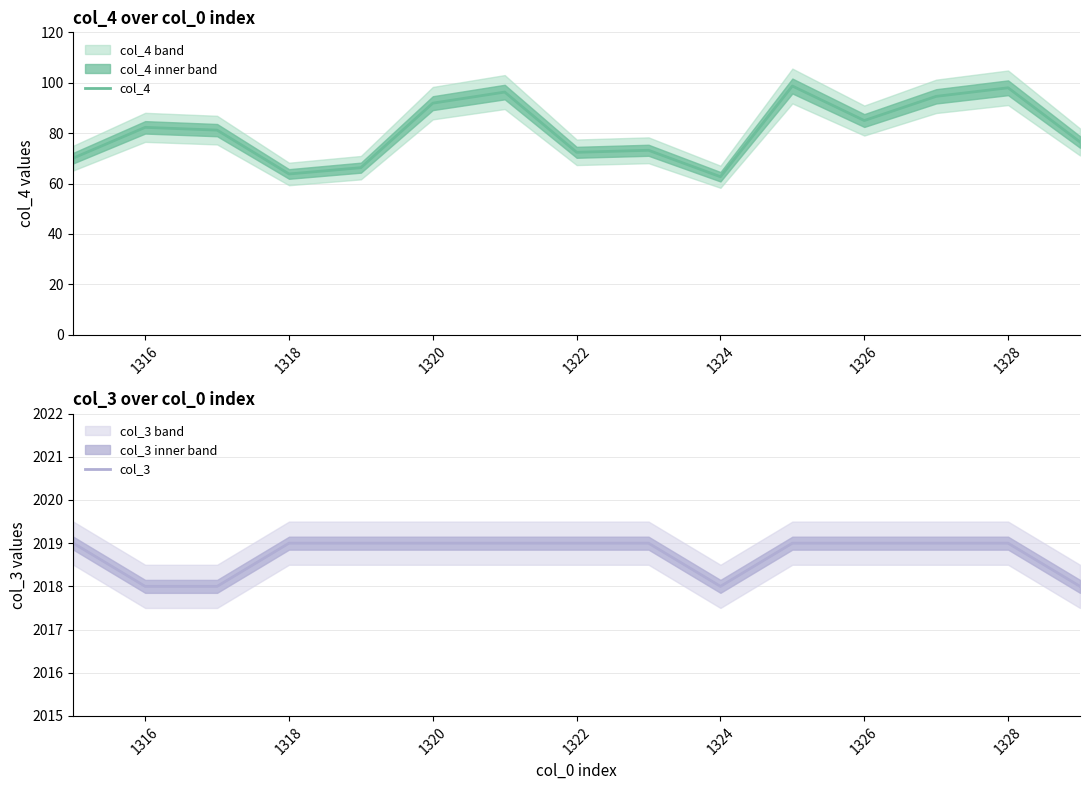

True or false: col_3 has a value of 2019.0 at 1326.

True